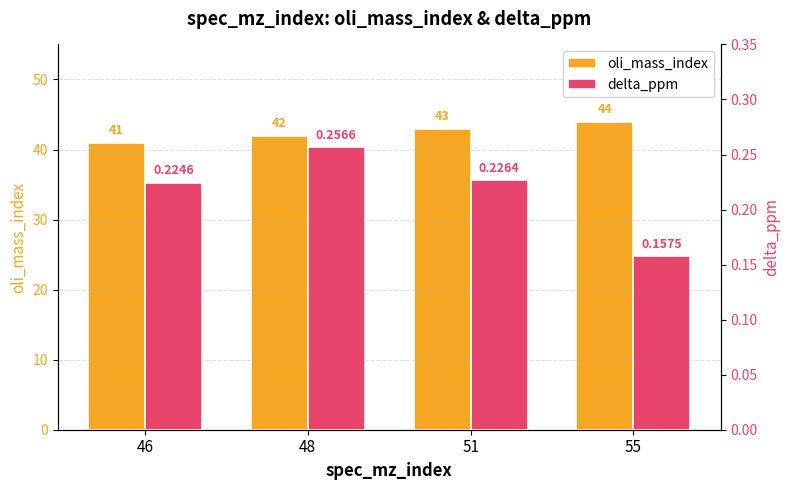

How many bars are there in each group?

2